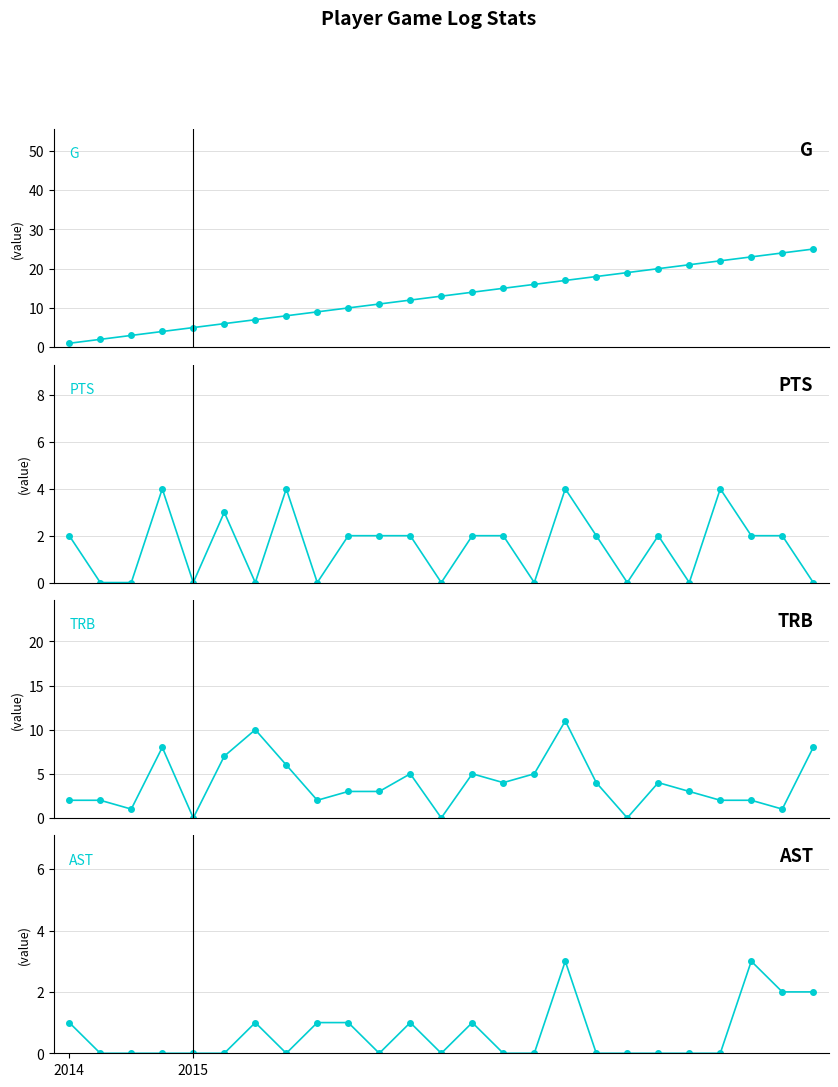

At which category is the sum across all series the highest?

16